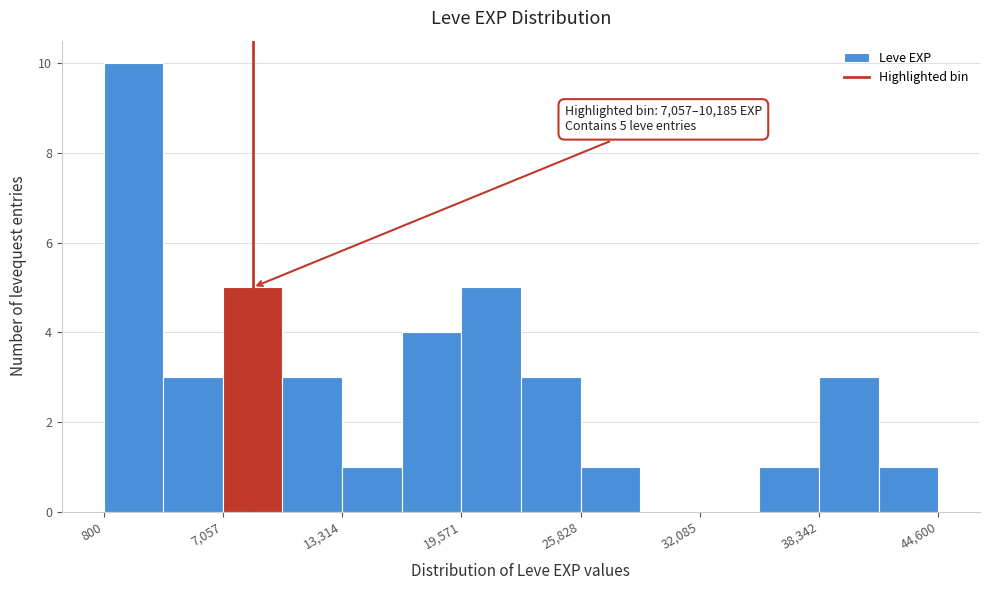

Around what value on the x-axis is the tallest bar? Give the approximate position of its centre, as read against the axis.

2000